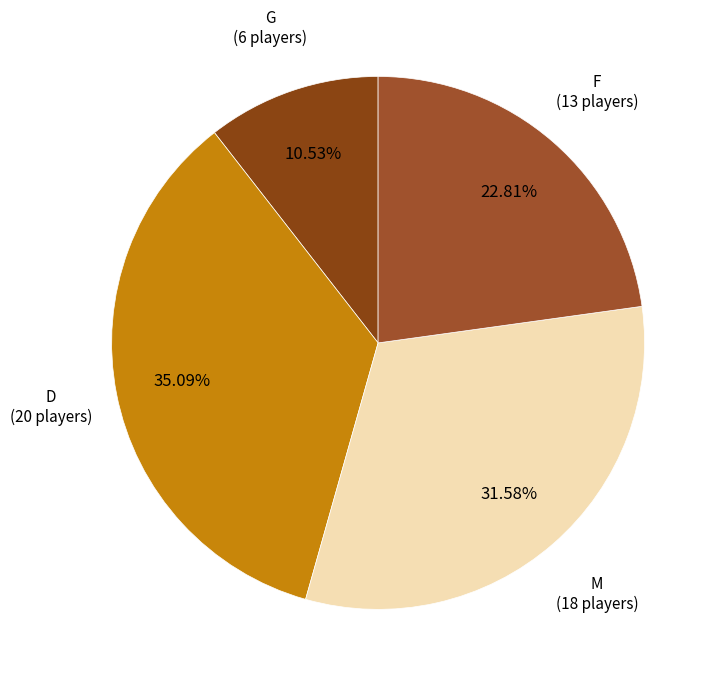

The D slice represents 35% of the pie. True or false?

True